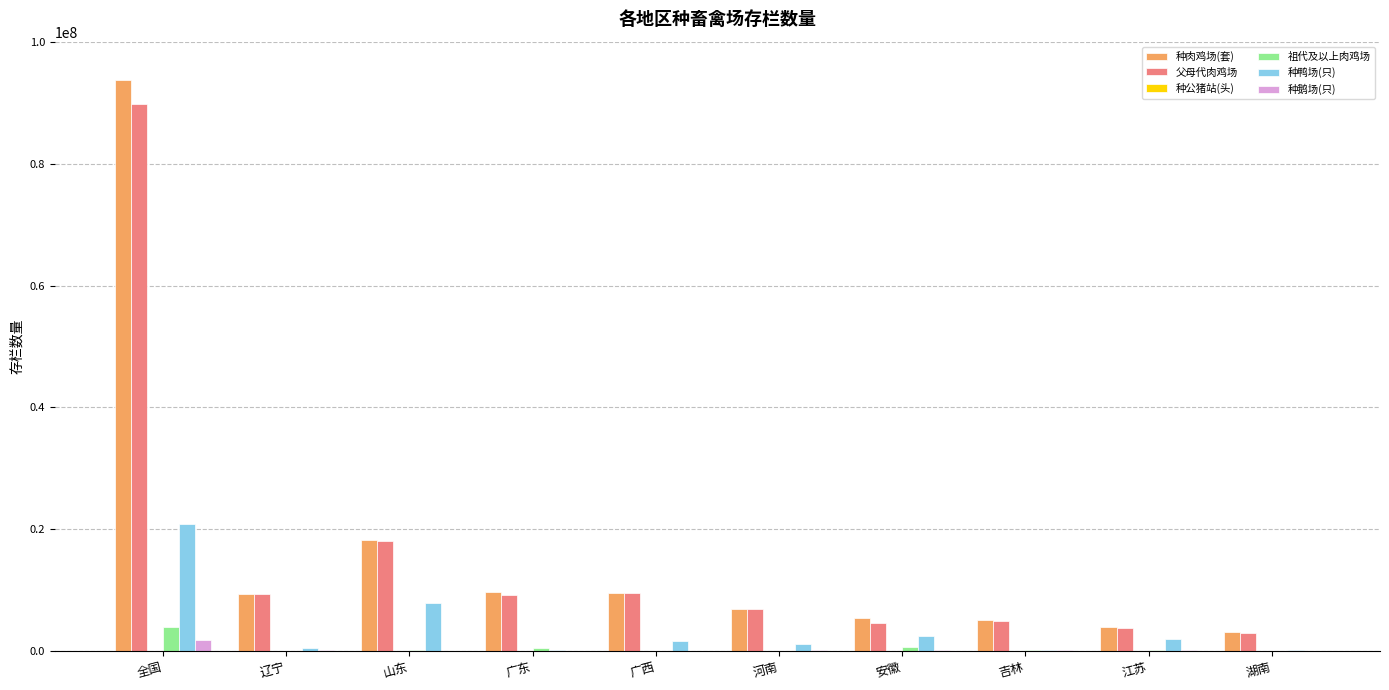

What is the sum of all 祖代及以上肉鸡场 values?

6116264